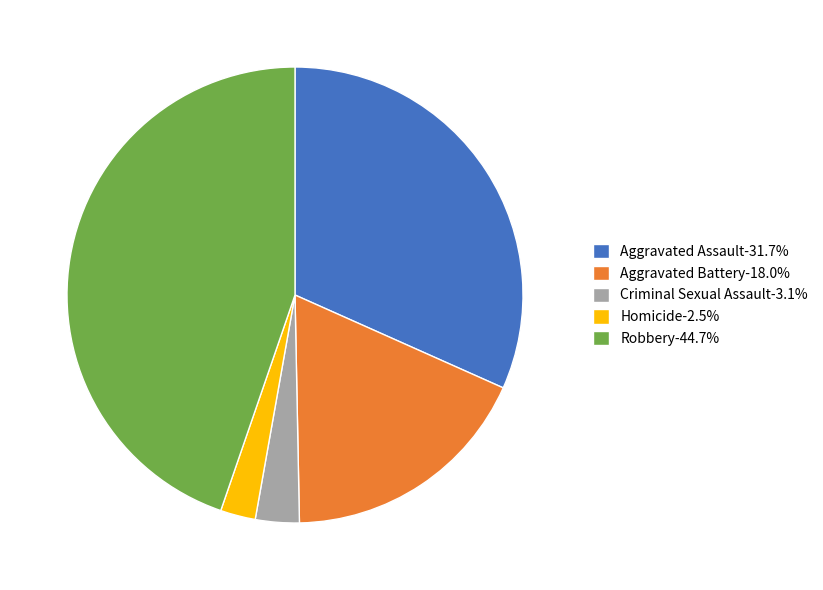

Combined, do Aggravated Battery-18.0% and Homicide-2.5% account for over 50%?

No